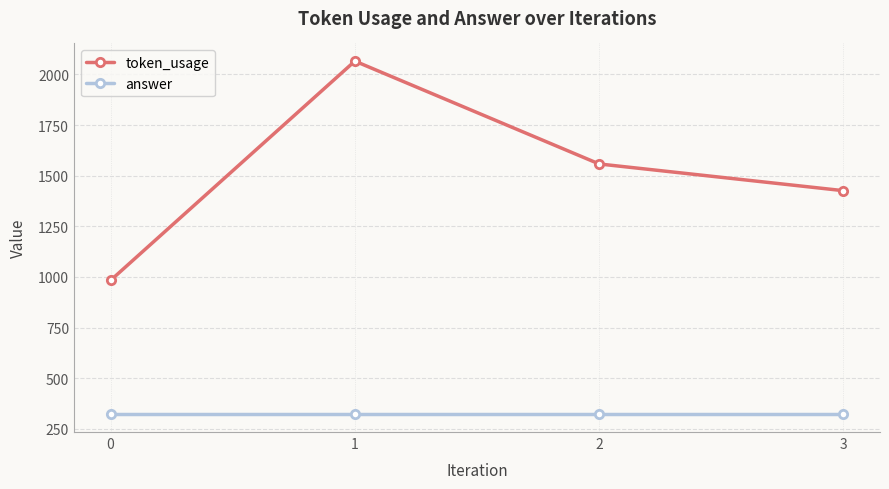

What is the value of the answer point at the 2nd from the left?

321